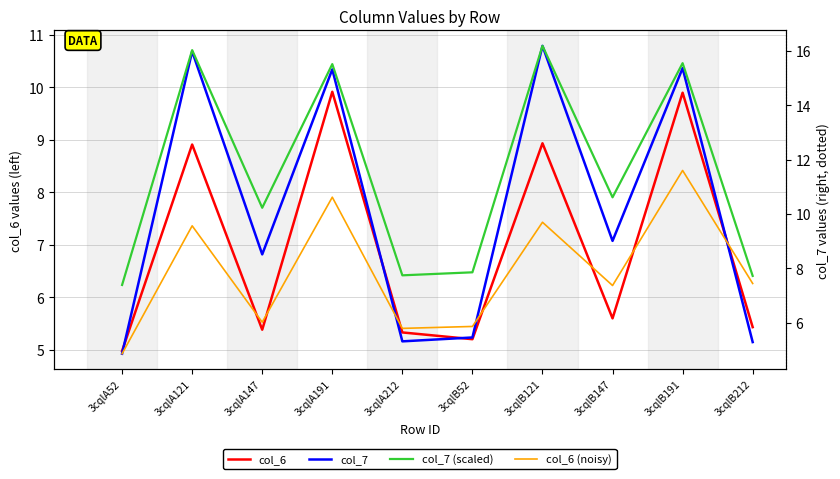

What is the value of the col_6 point at the 7th from the left?

8.9